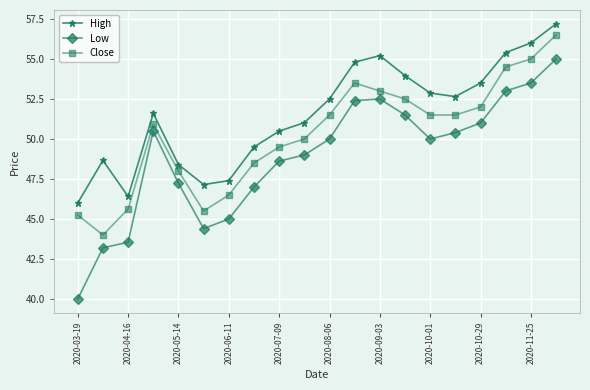

In High, how many points are lower than both neighbors (excluding endpoints)?

3